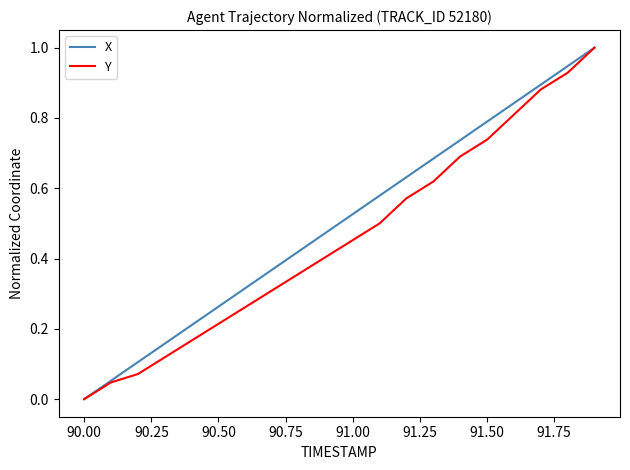

What is the maximum value for Y?

1.0